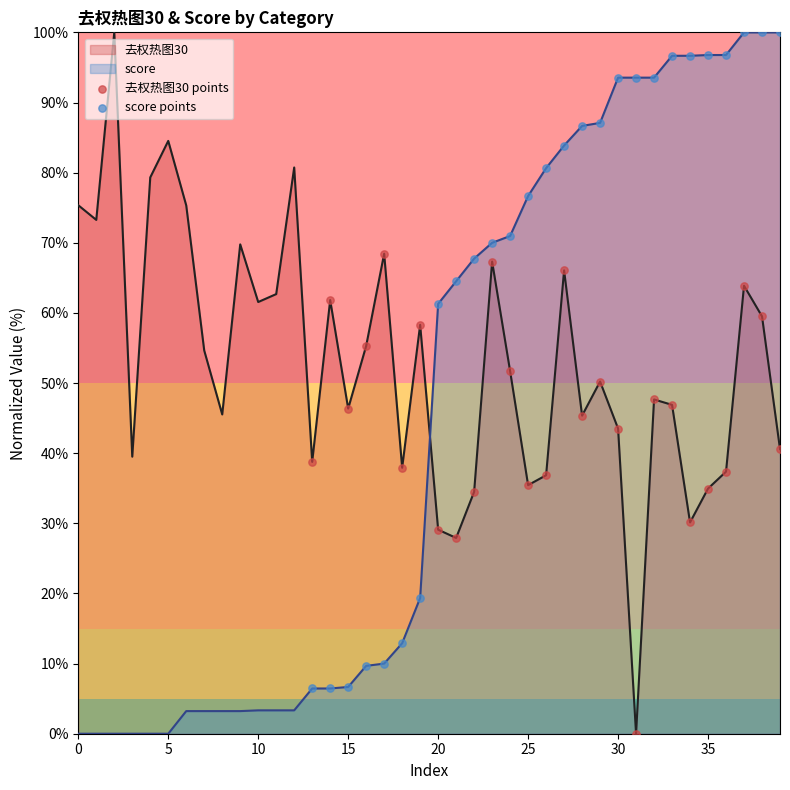

At how many categories does at least one series exceed 19?

40